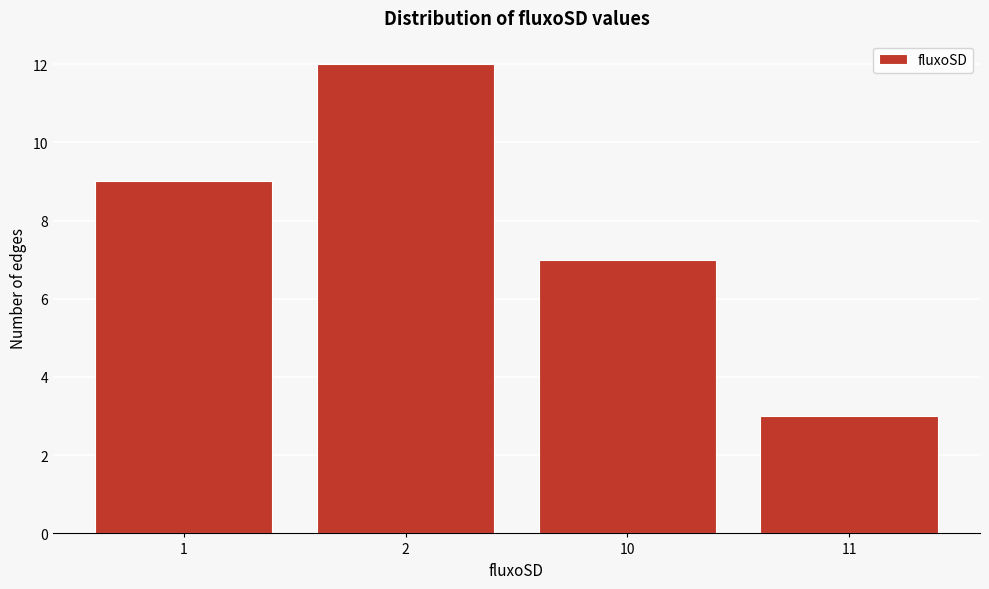

Reading left to right, transcribe all the data shown in this chart.

1=9	2=12	10=7	11=3